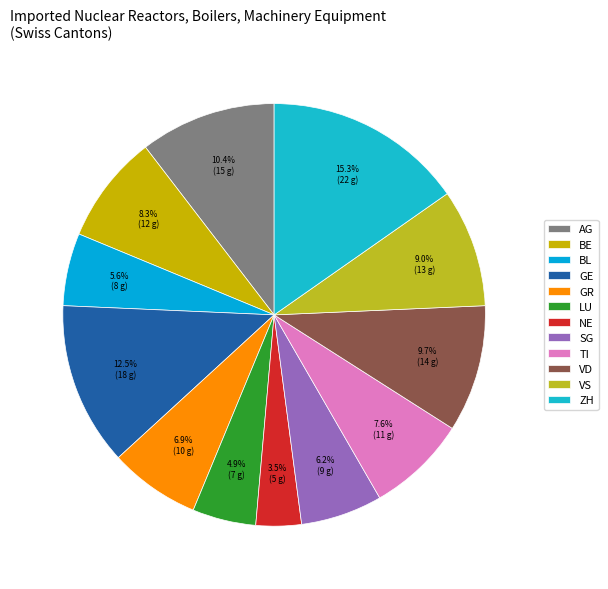

What percentage is the NE slice, to the nearest percent?

3%